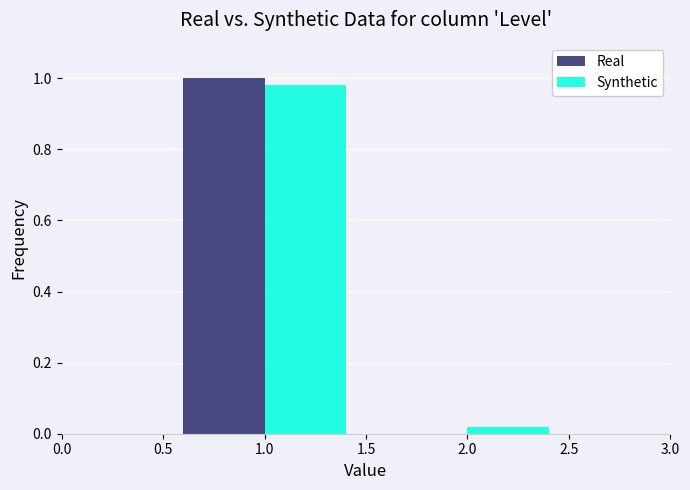

Reading left to right, list every range on the x-axis with the height of the bar of each series over it. The values are not printed on the chart, so give them approximately, as read against the axis.

0.5 to 1.5: Real=1.00	Synthetic=0.98
1.5 to 2.5: Real=0	Synthetic=under 0.02